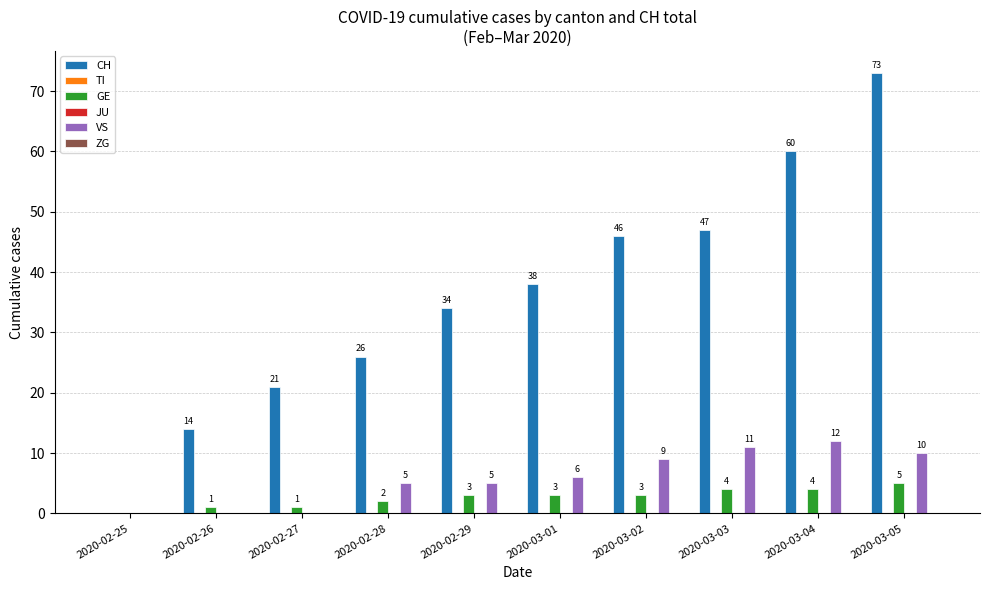

How many groups of bars are there?

10